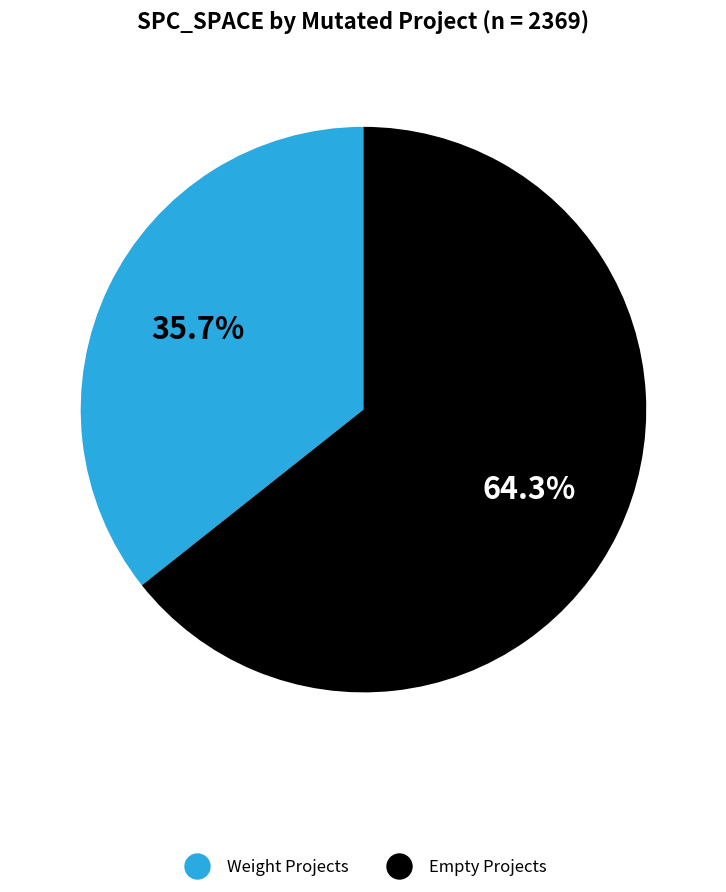

Approximately how many times larger is the value at Empty Projects compared to Weight Projects?

1.8